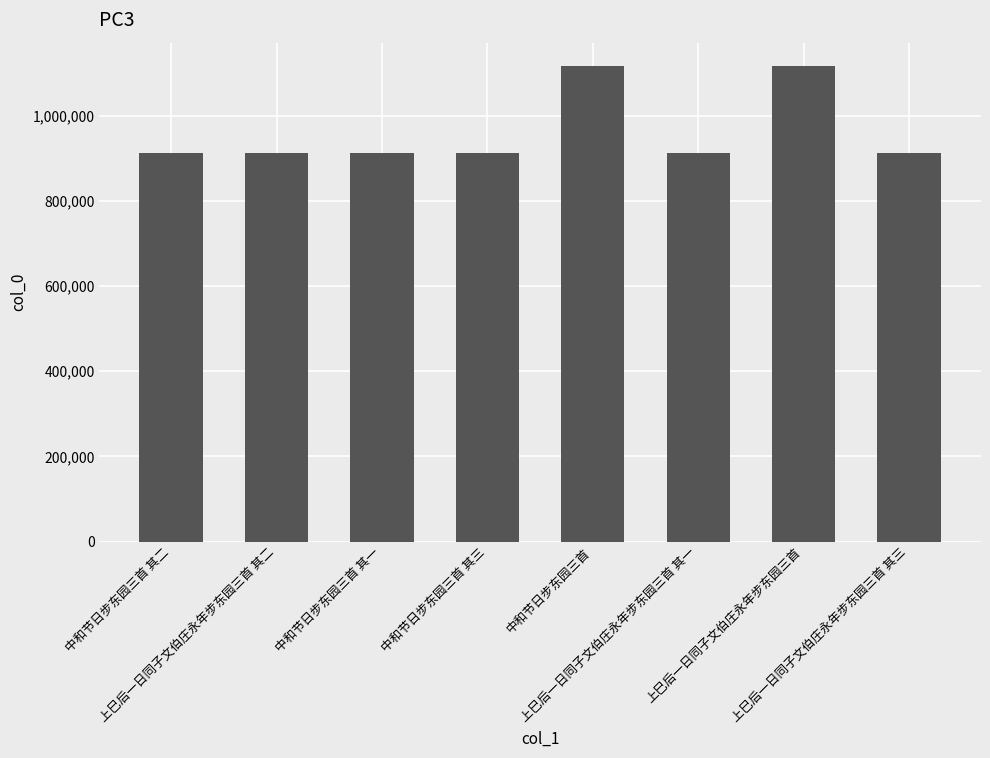

What is the label of the 6th bar from the left?

上巳后一日同子文伯庄永年步东园三首 其一